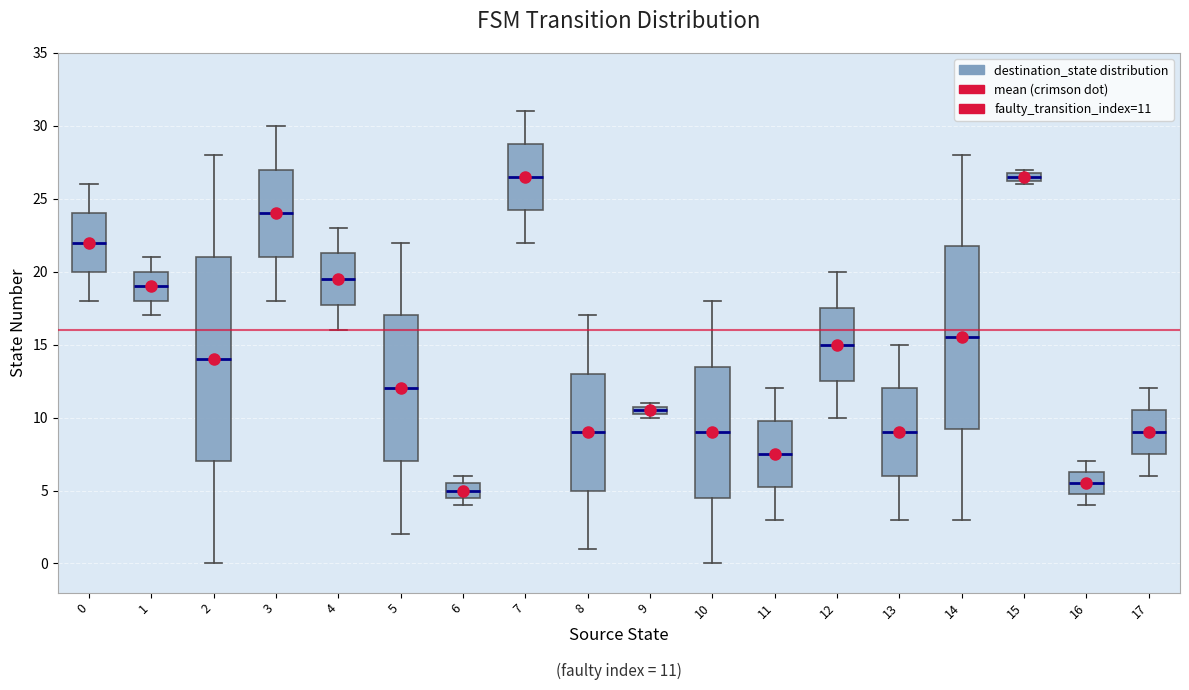

Comparing the boxes themselves (not the whiskers), which one is the tallest?

2